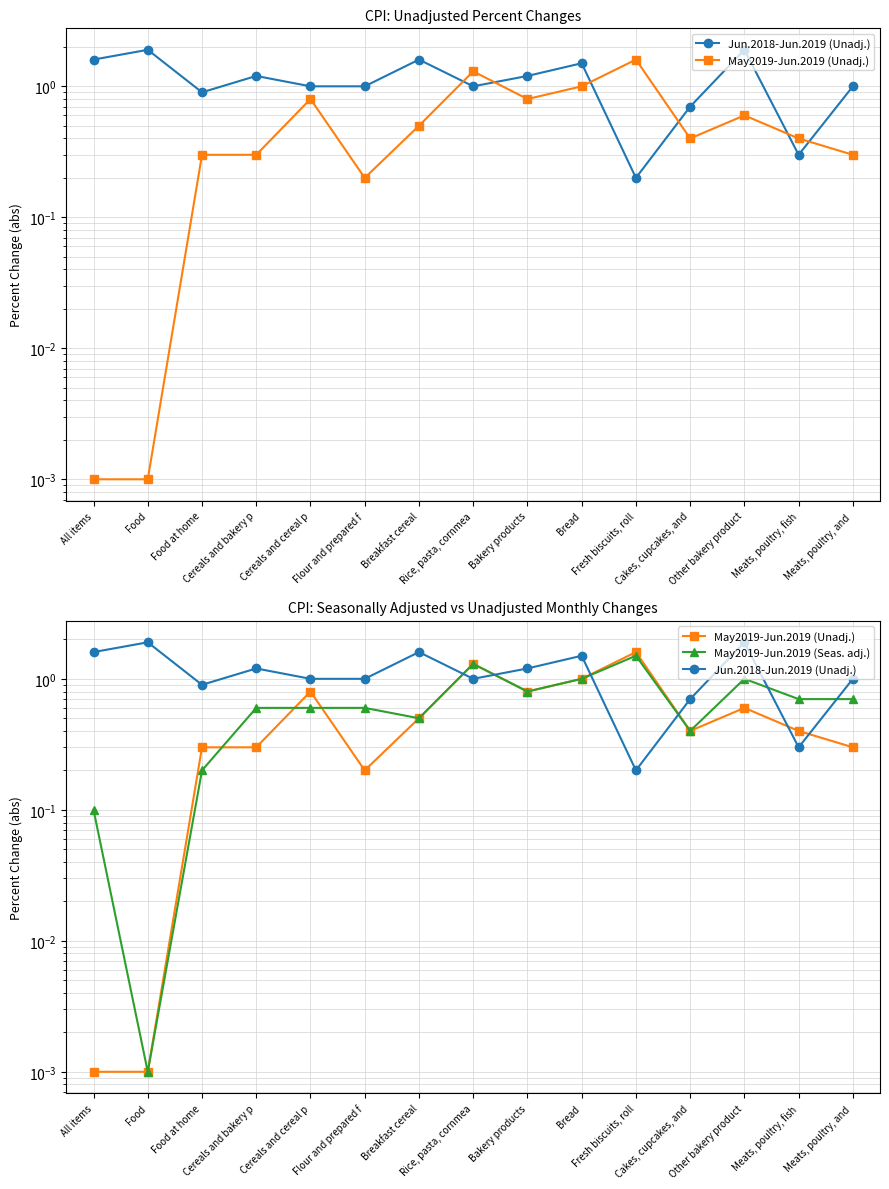

The value of May2019-Jun.2019 (Unadj.) at Flour and prepared f is 0.2. True or false?

True